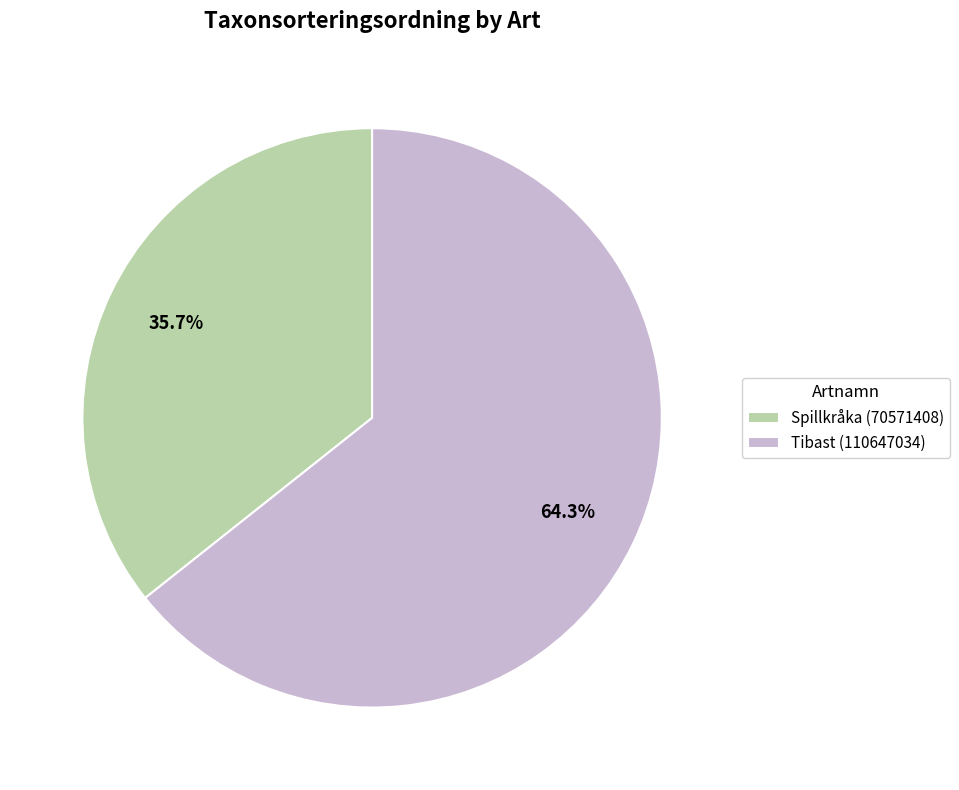

To the nearest percent, what is the difference between the largest and smallest slice percentages?

29%